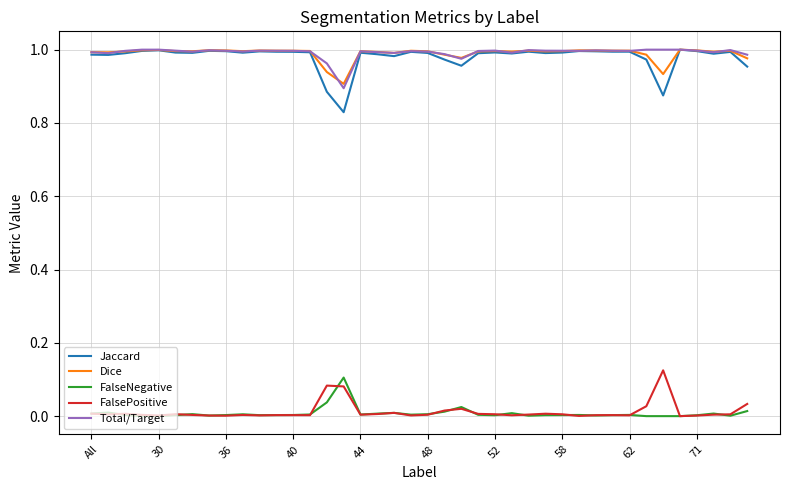

Which series has the widest spread of values?

Jaccard